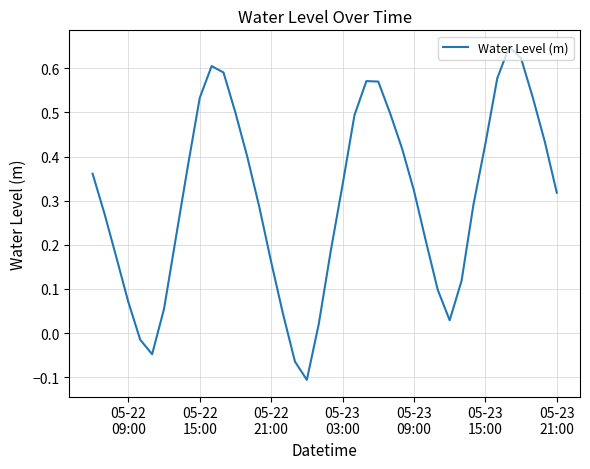

What is the difference between the maximum and minimum values?

0.8